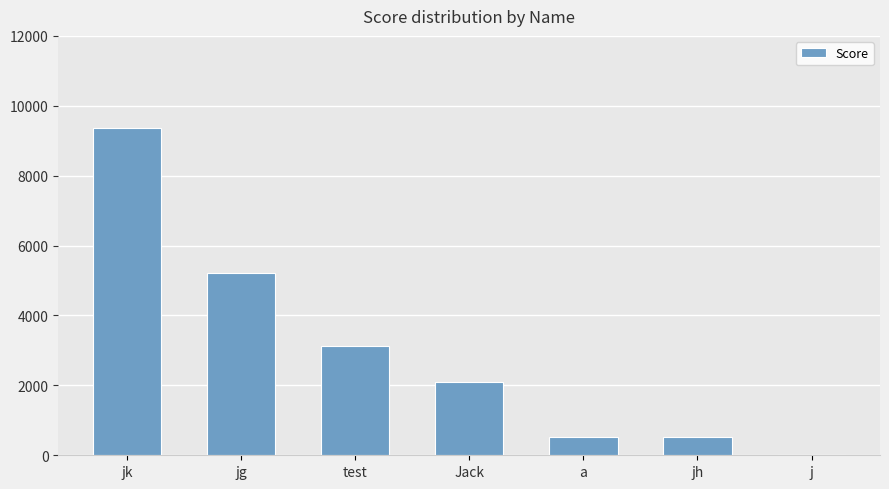

Reading left to right, what are all the values shown in this chart?

9378	5210	3126	2084	521	521	0